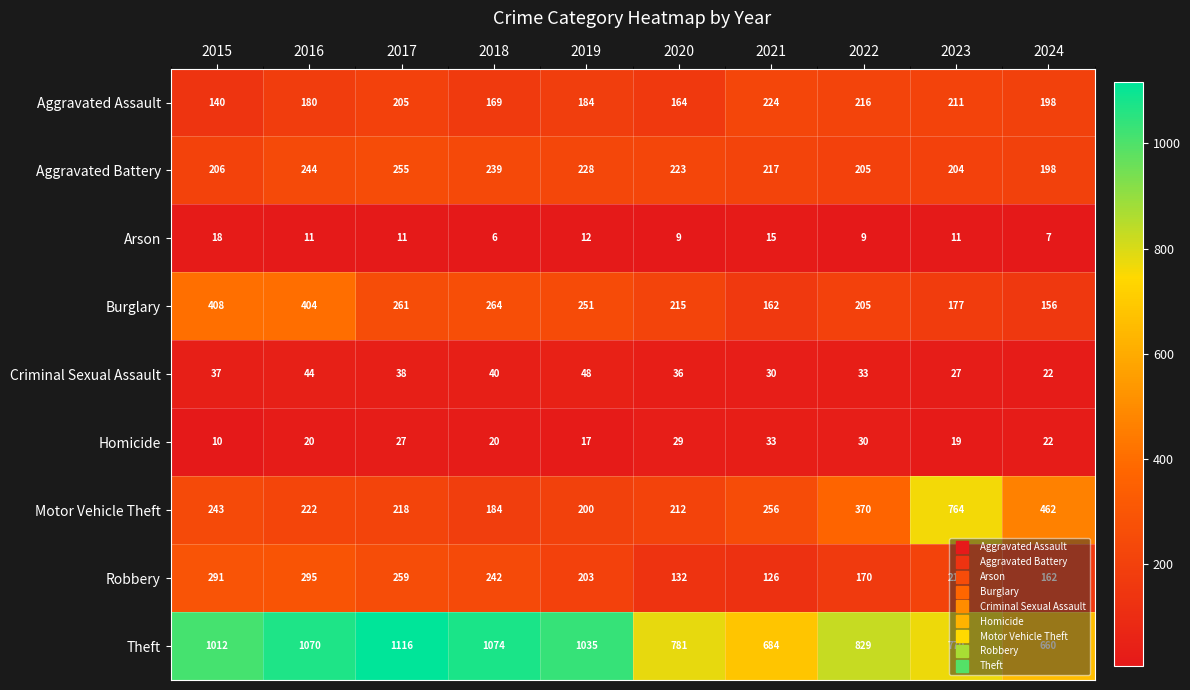

At which category does the chart reach its minimum across all series?

2018